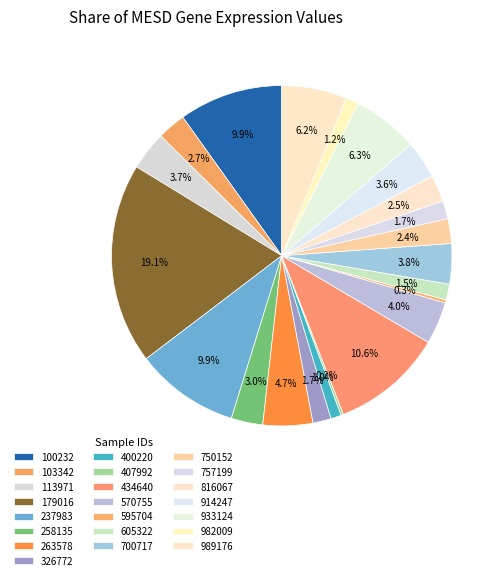

Which category has the smallest portion of the pie?

407992